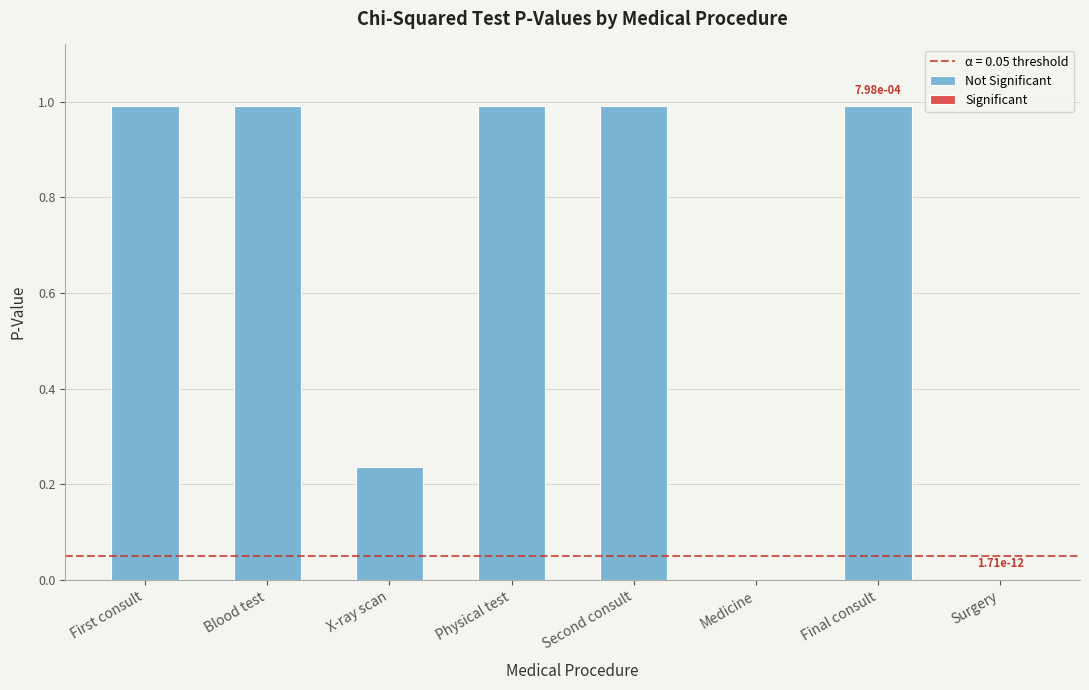

Which label corresponds to the largest value in the chart?

First consult